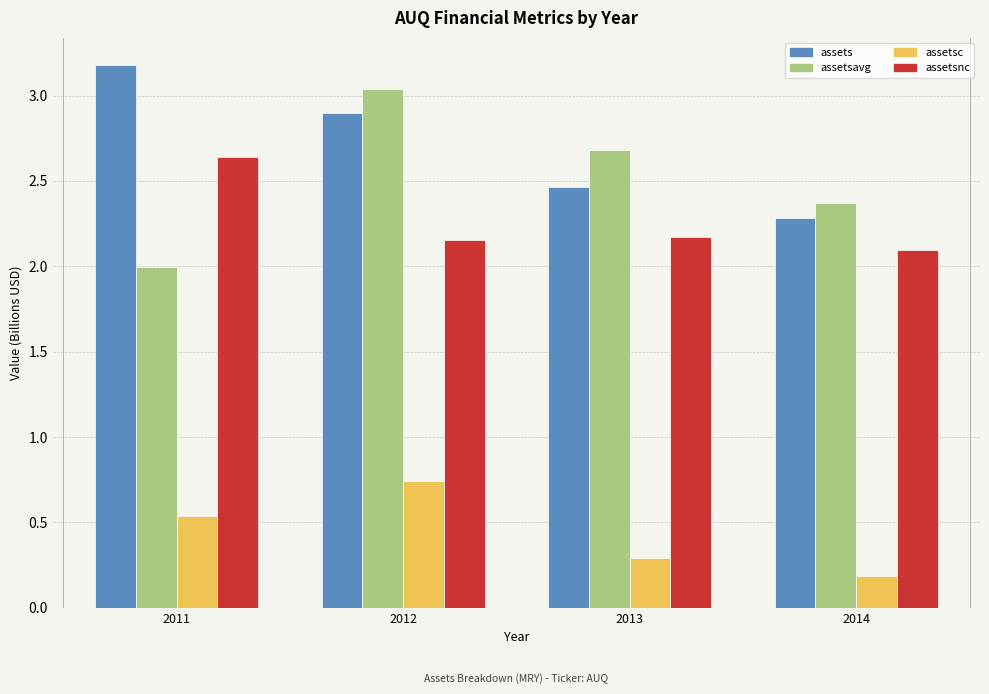

At which category does the chart reach its minimum across all series?

2014